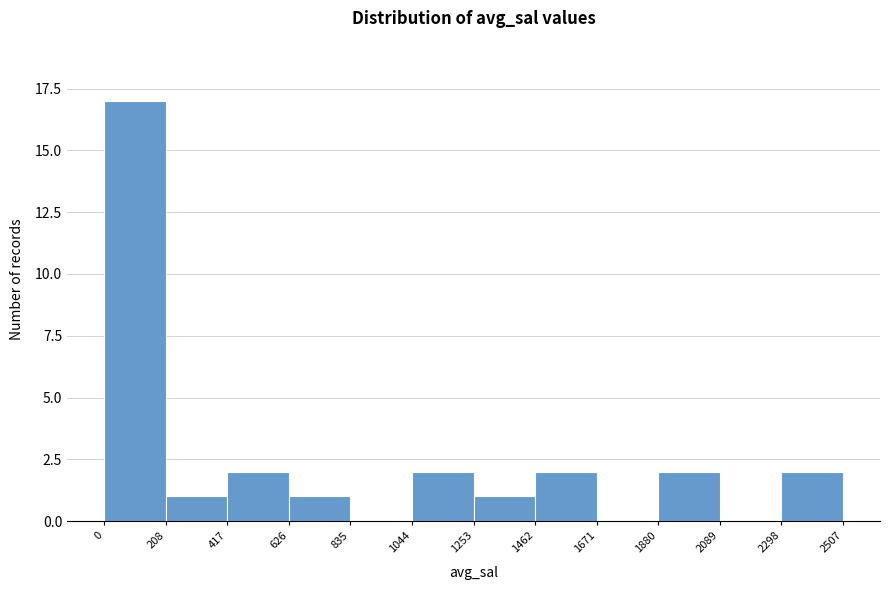

Reading left to right, transcribe this chart: for each bar, give the range it covers on the x-axis and its height. The values are not printed on the chart, so give them approximately, as read against the axis.

0 to 208: 17
208 to 417: 1
417 to 626: 2
626 to 835: 1
835 to 1044: 0
1044 to 1253: 2
1253 to 1462: 1
1462 to 1671: 2
1671 to 1880: 0
1880 to 2089: 2
2089 to 2298: 0
2298 to 2507: 2